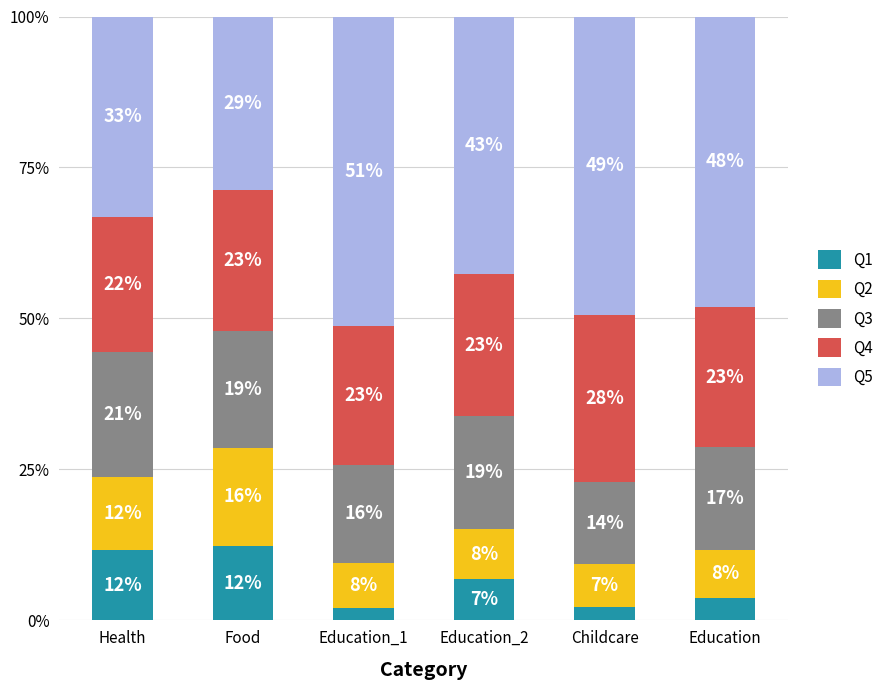

The value of Q4 at Food is 23.3. True or false?

True